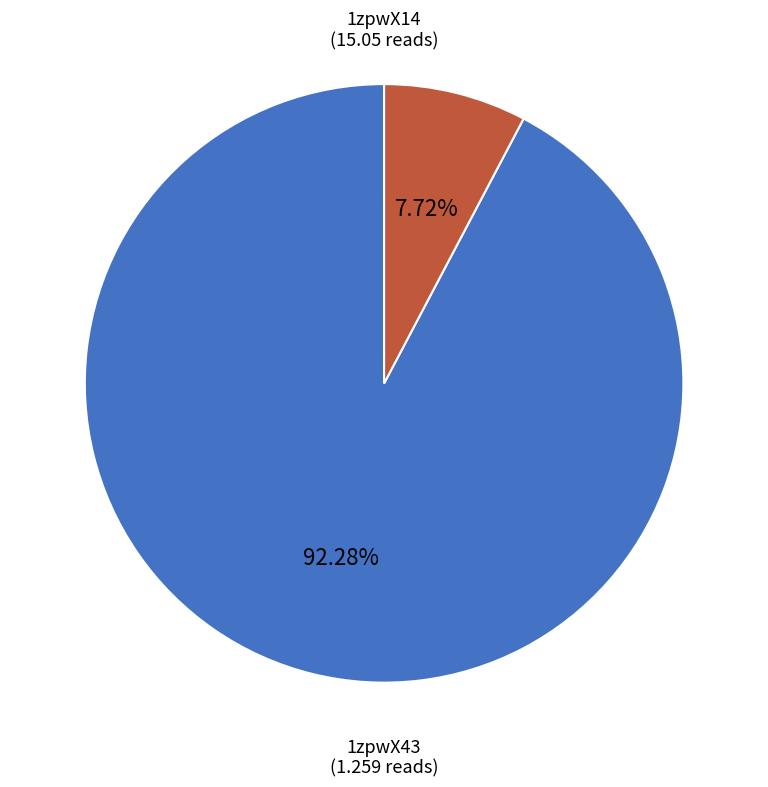

Approximately how many times larger is the value at 1zpwX43 compared to 1zpwX14?

0.1